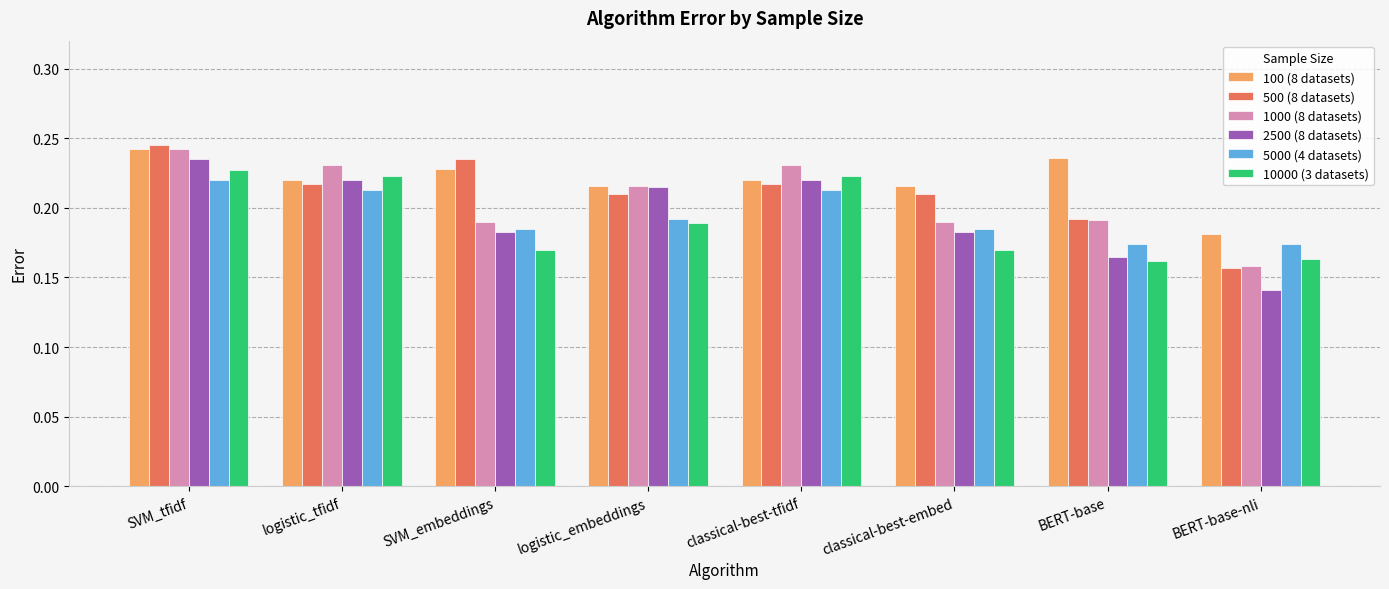

Which series has the largest total across all categories?

100 (8 datasets)